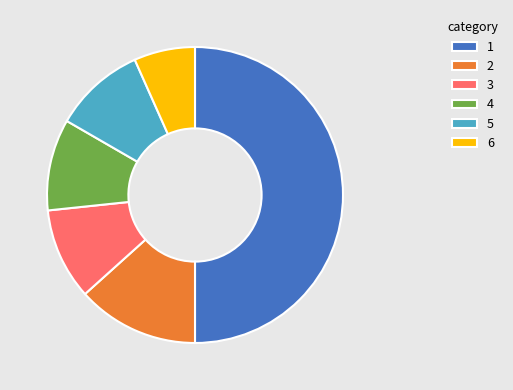

Count the number of slices in the pie.

6